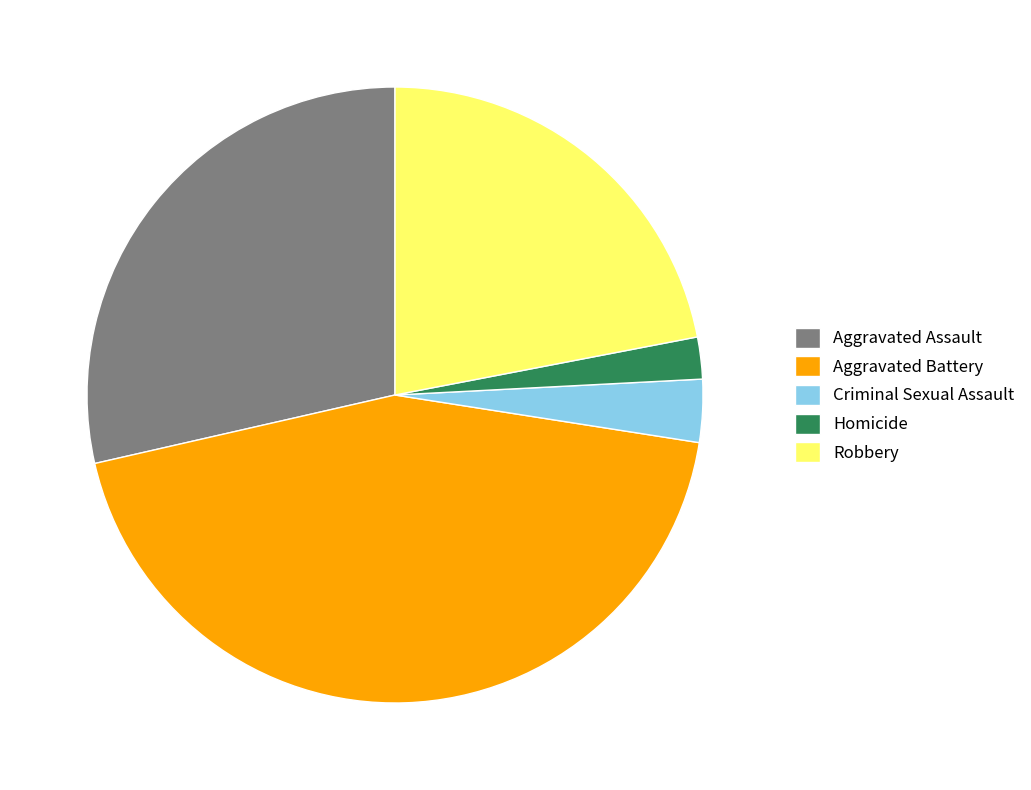

The Aggravated Battery slice represents 44% of the pie. True or false?

True